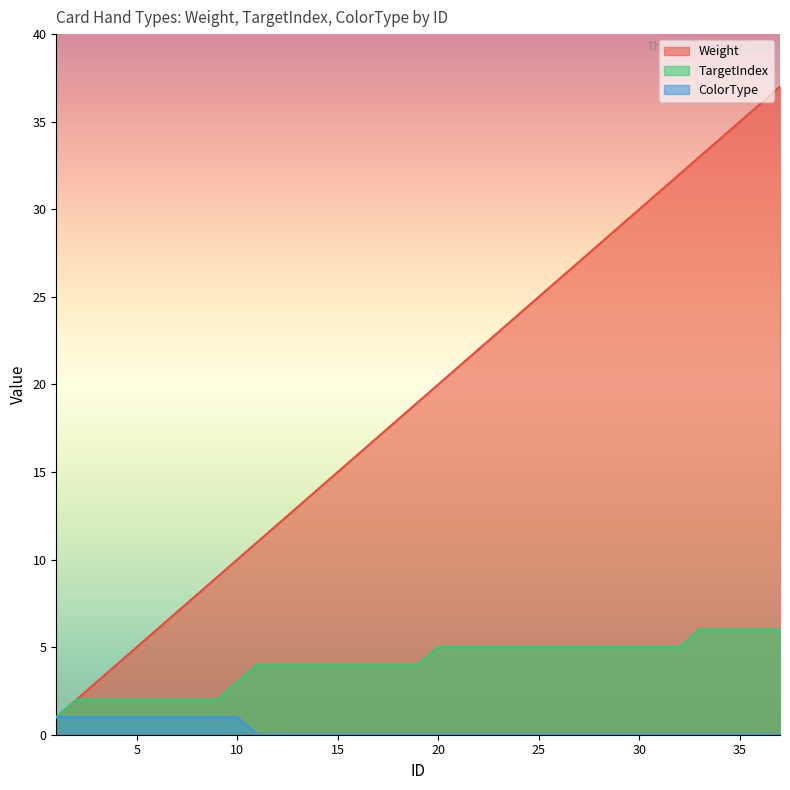

At which category does the chart reach its peak across all series?

37